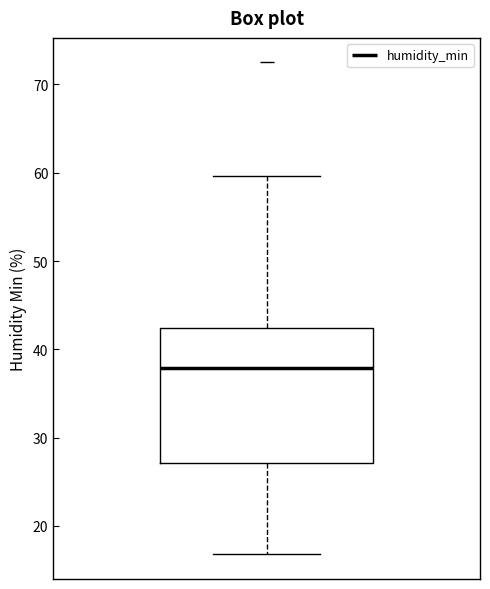

Where does the upper whisker of the box end on the y-axis? The values are not printed on the chart, so give them approximately, as read against the axis.

60